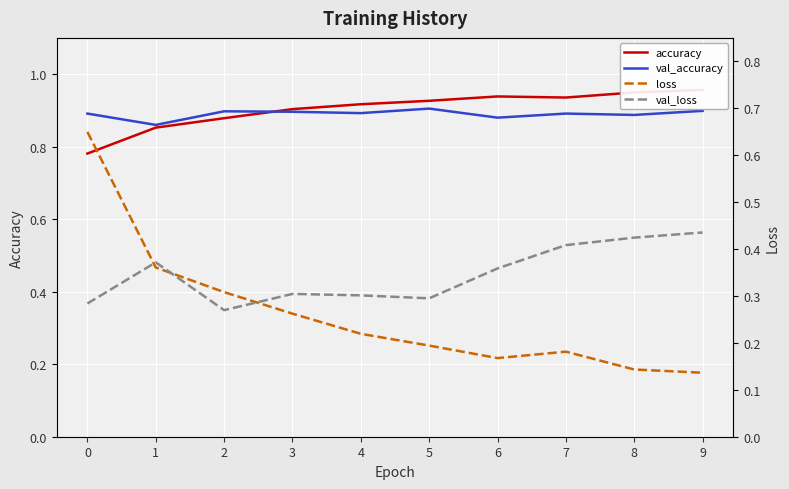

True or false: loss and accuracy intersect in this chart.

False